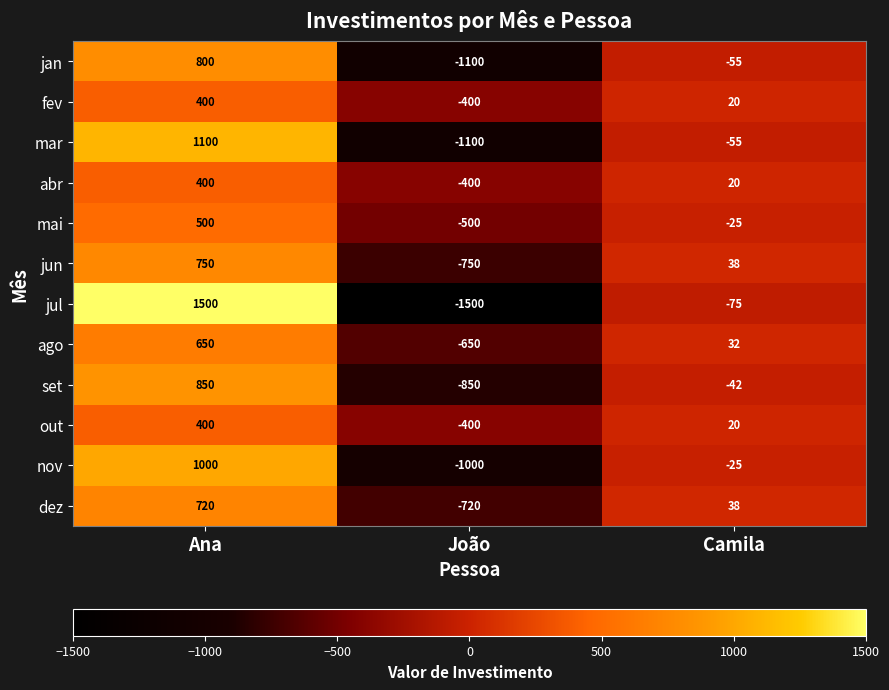

Which category has the highest value across all series?

Ana